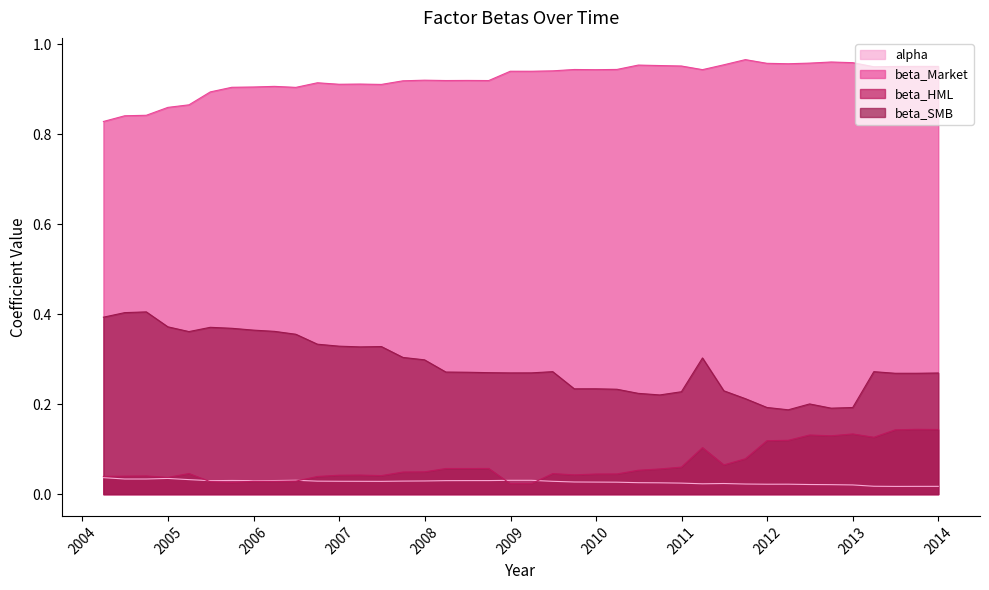

Count the beta_SMB values in the range 0 to 1.

40